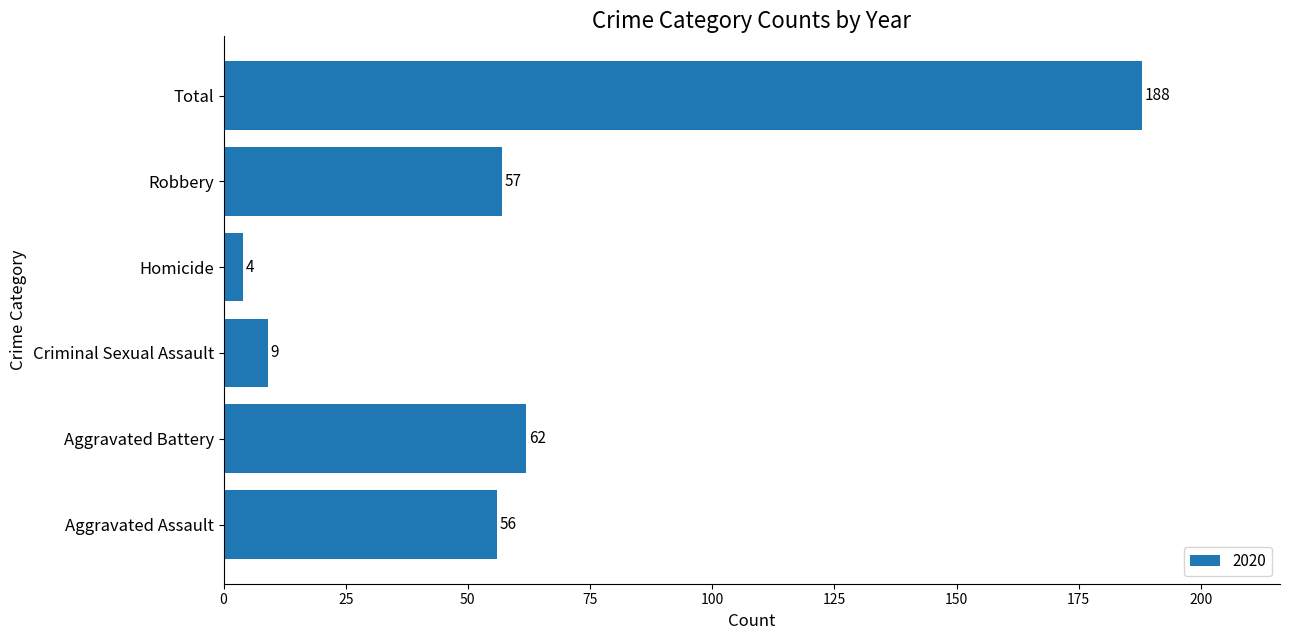

What is the smallest value displayed?

4